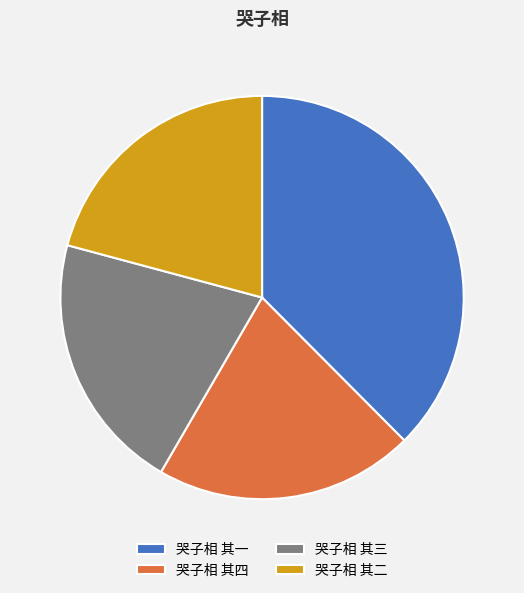

What is the ratio of the value at 哭子相 其四 to the value at 哭子相 其三?

1.0